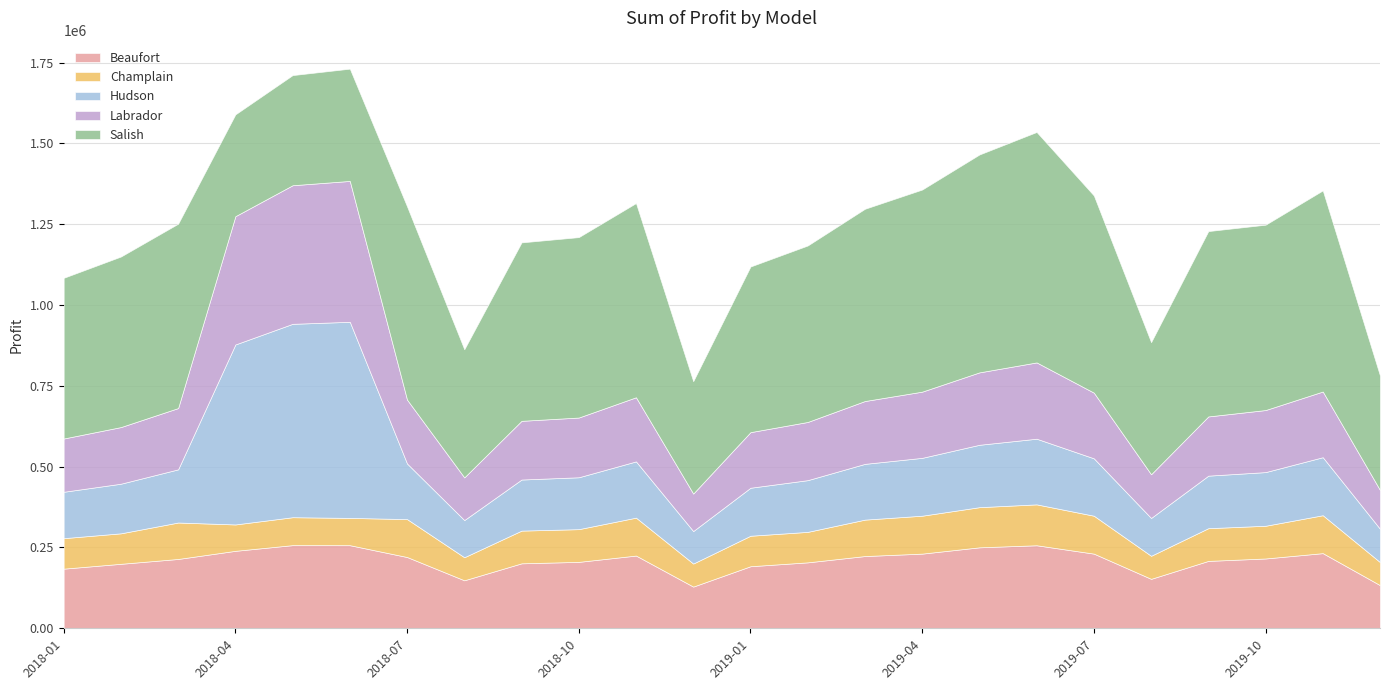

What is the total value across all series at 2018-11?

1315550.0